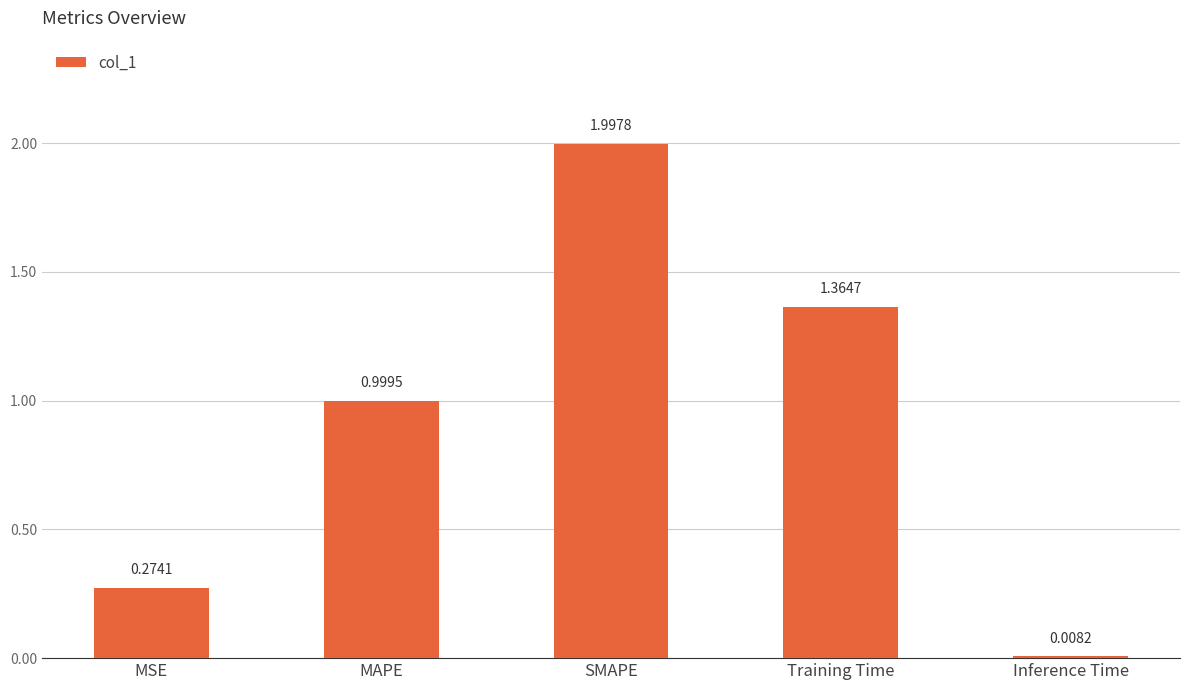

Which has a higher value, SMAPE or Inference Time?

SMAPE